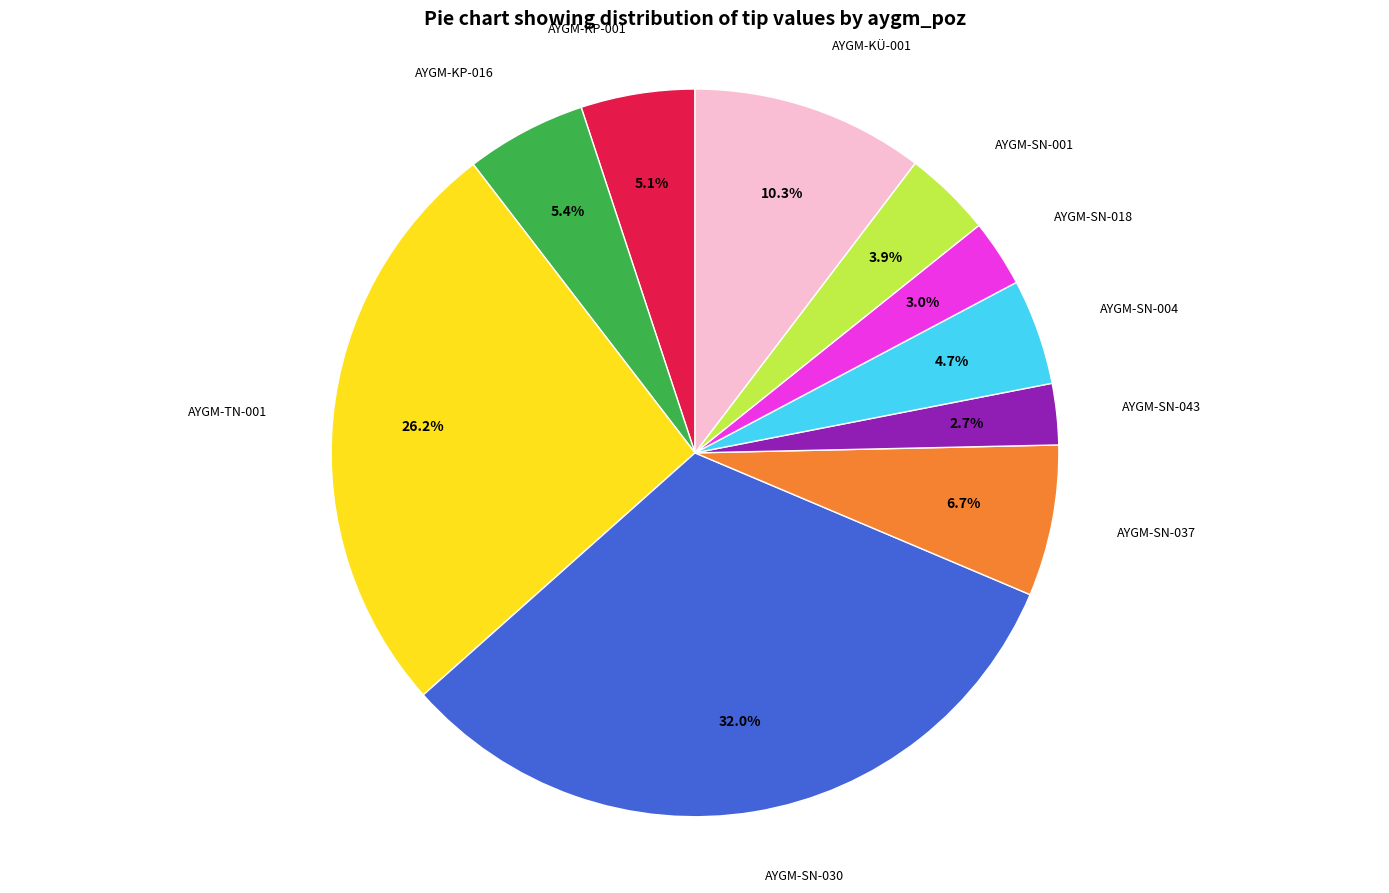

To the nearest percent, what is the average slice percentage?

10%